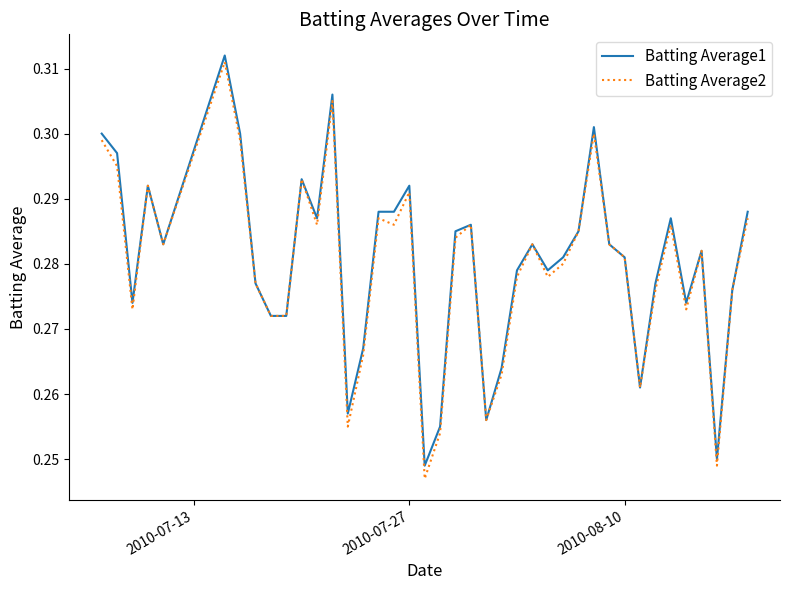

What is the sum of all Batting Average2 values?

11.2